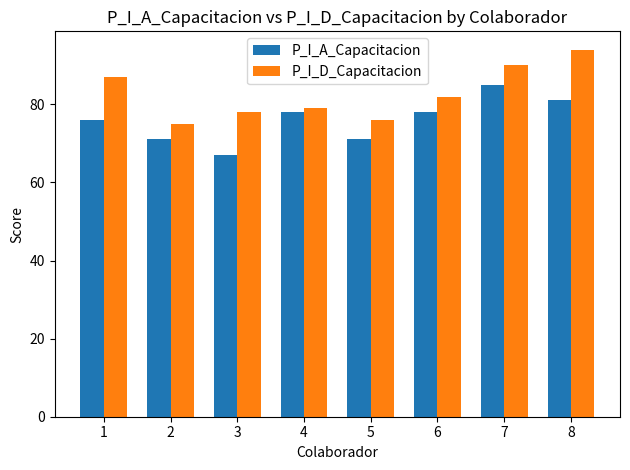

Reading right to left, transcribe all the data shown in this chart.

P_I_A_Capacitacion: 8=81	7=85	6=78	5=71	4=78	3=67	2=71	1=76
P_I_D_Capacitacion: 8=94	7=90	6=82	5=76	4=79	3=78	2=75	1=87